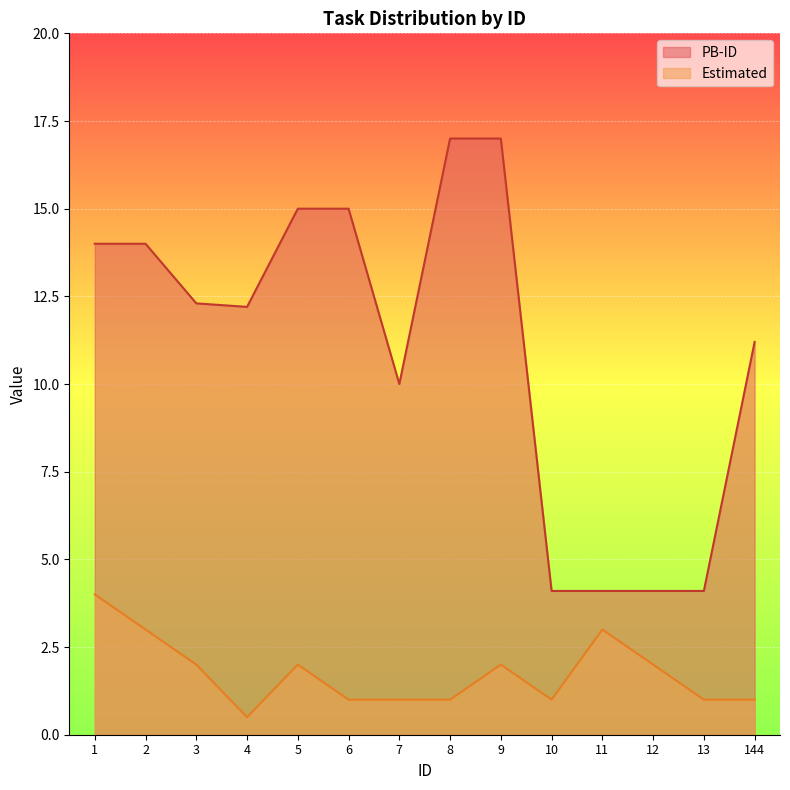

Between 4 and 7, which is larger?

4